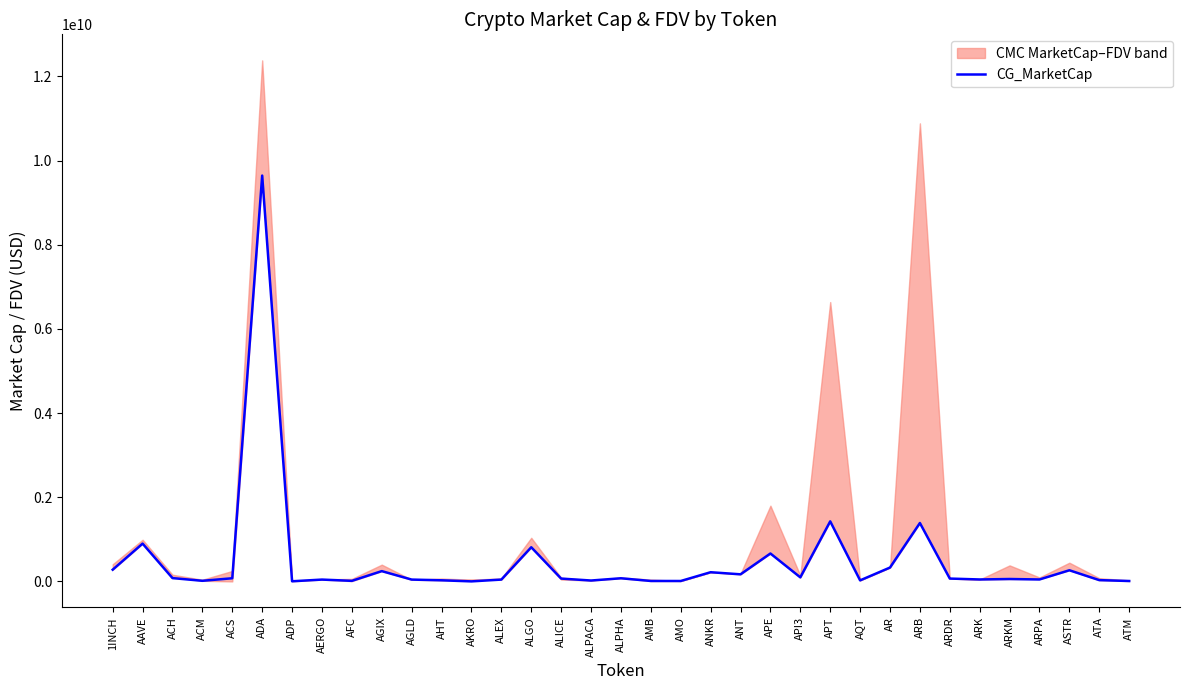

Where is the first local maximum?

AAVE